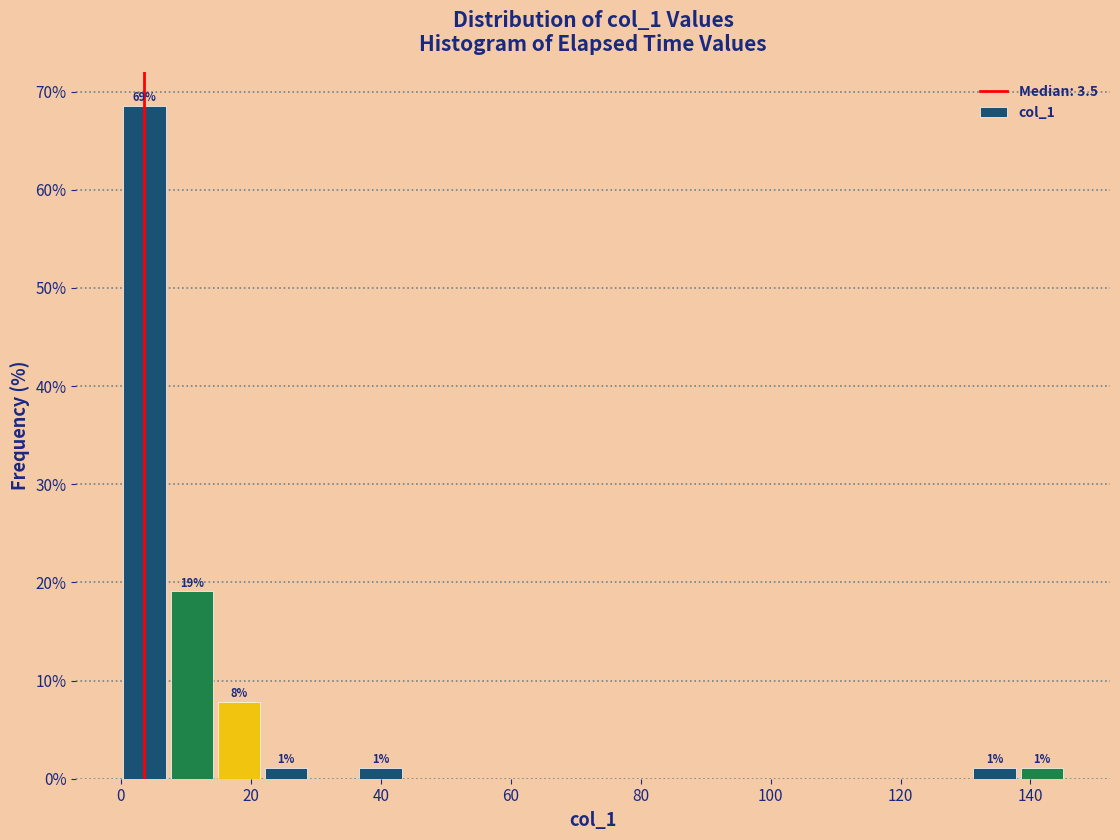

Around what value on the x-axis is the tallest bar? Give the approximate position of its centre, as read against the axis.

4